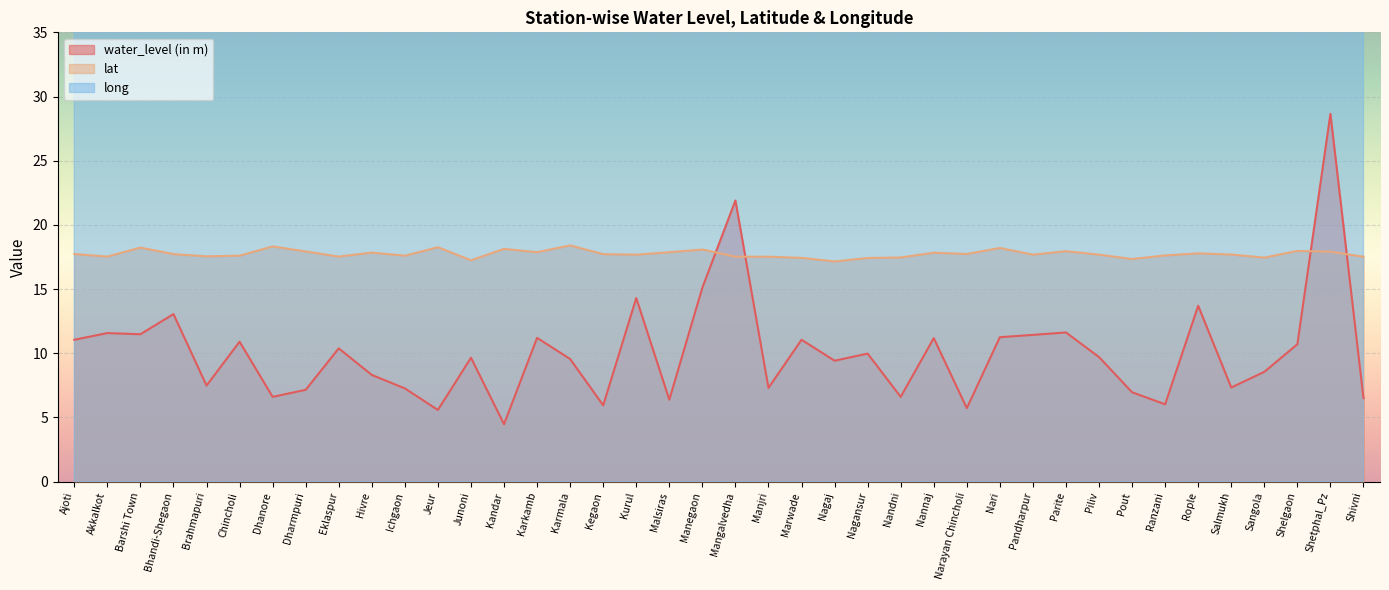

Reading right to left, list all the values displayed in this chart.

water_level (in m): Shivni=6.5	Shetphal_Pz=28.6	Shelgaon=10.7	Sangola=8.6	Salmukh=7.3	Rople=13.7	Ranzani=6.0	Pout=7.0	Piliv=9.7	Parite=11.6	Pandharpur=11.4	Nari=11.2	Narayan Chincholi=5.7	Nannaj=11.2	Nandni=6.6	Nagansur=10.0	Nagaj=9.4	Marwade=11.1	Manjri=7.3	Mangalvedha=21.9	Manegaon=15.1	Malsiras=6.4	Kurul=14.3	Kegaon=5.9	Karmala=9.6	Karkamb=11.2	Kandar=4.5	Junoni=9.7	Jeur=5.6	Ichgaon=7.3	Hivre=8.3	Eklaspur=10.4	Dharmpuri=7.2	Dhanore=6.6	Chincholi=10.9	Brahmapuri=7.5	Bhandi-Shegaon=13.1	Barshi Town=11.5	Akkalkot=11.6	Ajoti=11.1
lat: Shivni=17.5	Shetphal_Pz=17.9	Shelgaon=18.0	Sangola=17.4	Salmukh=17.7	Rople=17.8	Ranzani=17.6	Pout=17.3	Piliv=17.7	Parite=17.9	Pandharpur=17.7	Nari=18.2	Narayan Chincholi=17.7	Nannaj=17.8	Nandni=17.5	Nagansur=17.4	Nagaj=17.1	Marwade=17.4	Manjri=17.5	Mangalvedha=17.5	Manegaon=18.1	Malsiras=17.9	Kurul=17.7	Kegaon=17.7	Karmala=18.4	Karkamb=17.9	Kandar=18.1	Junoni=17.2	Jeur=18.3	Ichgaon=17.6	Hivre=17.8	Eklaspur=17.5	Dharmpuri=17.9	Dhanore=18.3	Chincholi=17.6	Brahmapuri=17.6	Bhandi-Shegaon=17.7	Barshi Town=18.2	Akkalkot=17.5	Ajoti=17.7
long: Shivni=75.1	Shetphal_Pz=75.4	Shelgaon=75.8	Sangola=75.2	Salmukh=75.0	Rople=75.4	Ranzani=75.4	Pout=75.5	Piliv=75.0	Parite=75.3	Pandharpur=75.3	Nari=75.9	Narayan Chincholi=75.4	Nannaj=75.8	Nandni=75.8	Nagansur=76.2	Nagaj=75.0	Marwade=75.5	Manjri=75.2	Mangalvedha=75.5	Manegaon=75.8	Malsiras=74.9	Kurul=75.7	Kegaon=75.8	Karmala=75.2	Karkamb=75.3	Kandar=75.2	Junoni=75.0	Jeur=75.2	Ichgaon=75.6	Hivre=75.5	Eklaspur=75.4	Dharmpuri=74.7	Dhanore=75.8	Chincholi=76.0	Brahmapuri=75.5	Bhandi-Shegaon=75.2	Barshi Town=75.7	Akkalkot=76.2	Ajoti=75.3